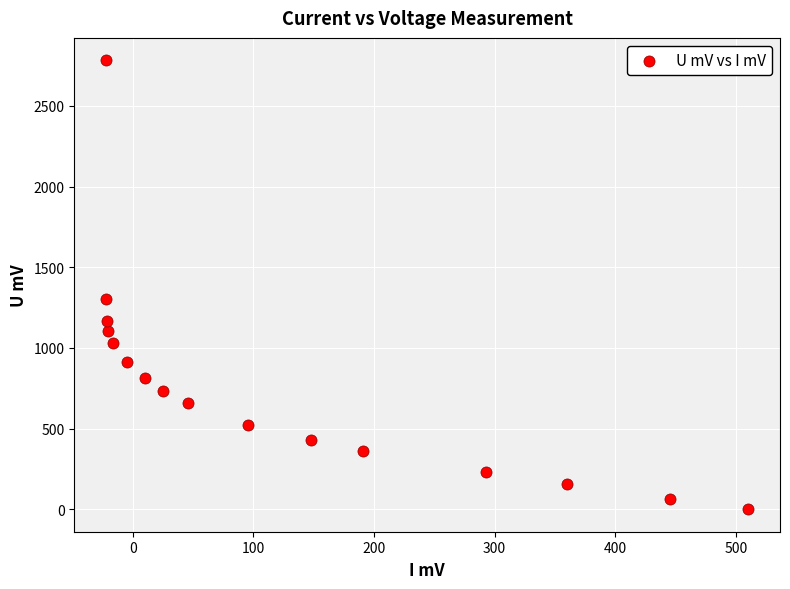

What is the range of X values (max minus min)?

531.8